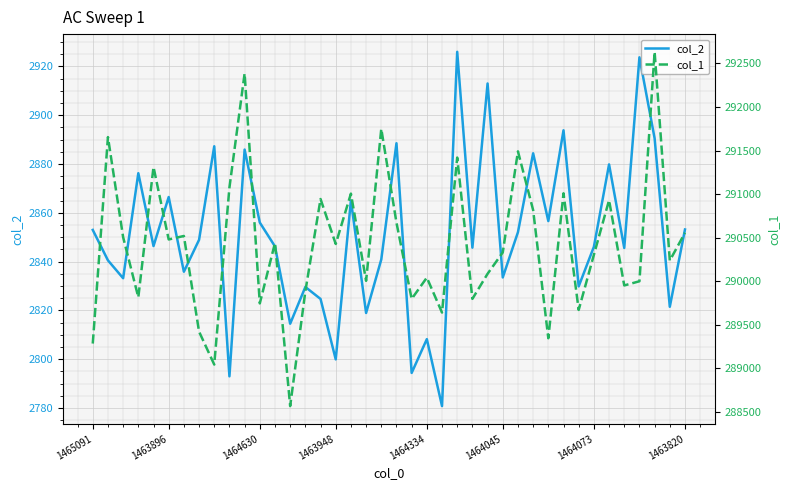

What is the label of the 26th point from the right?

14